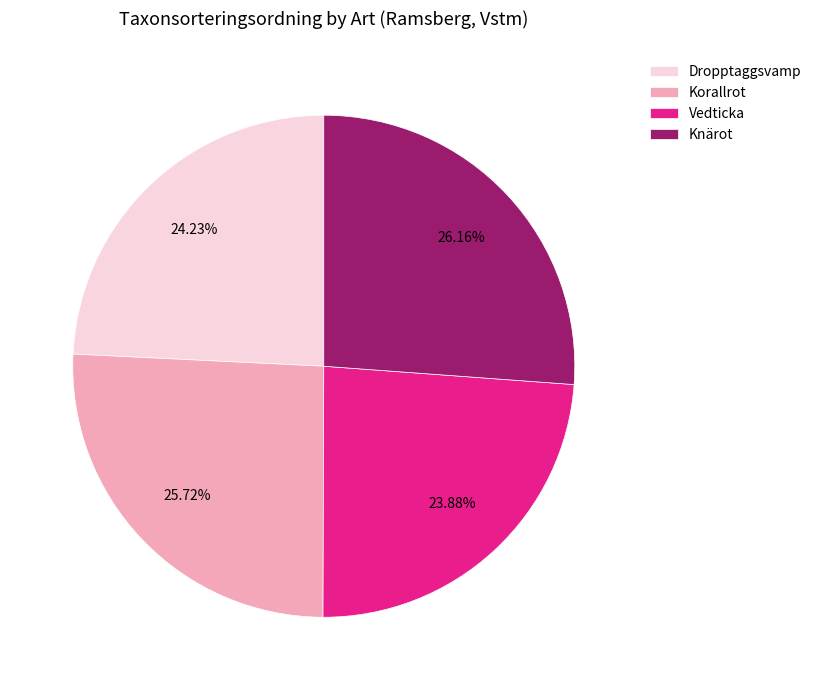

Is there a majority slice in this chart?

No